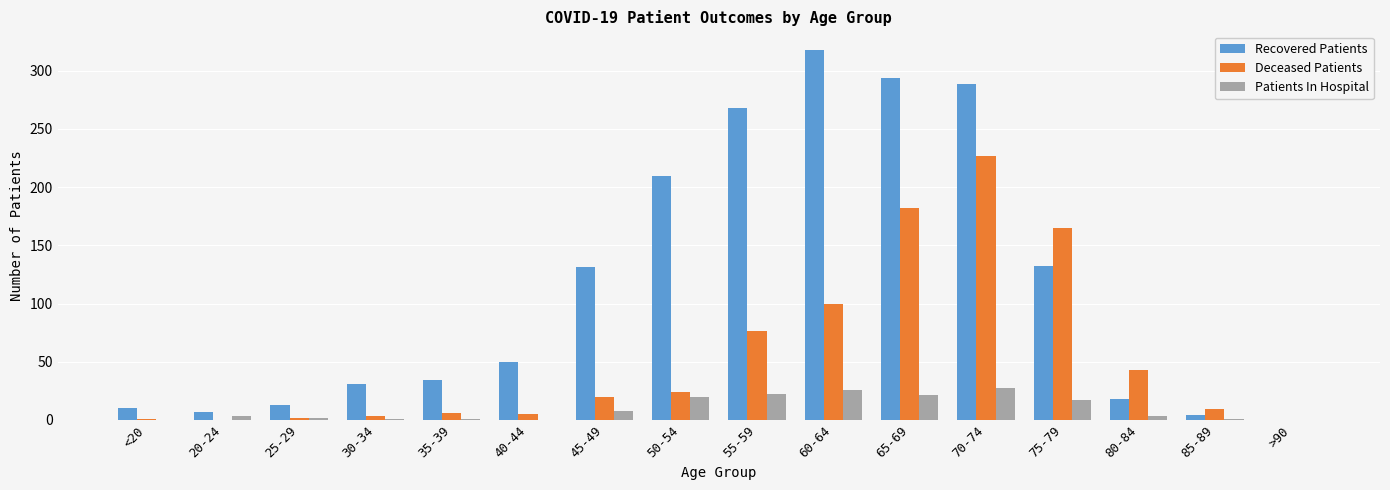

What is the maximum value for Deceased Patients?

227